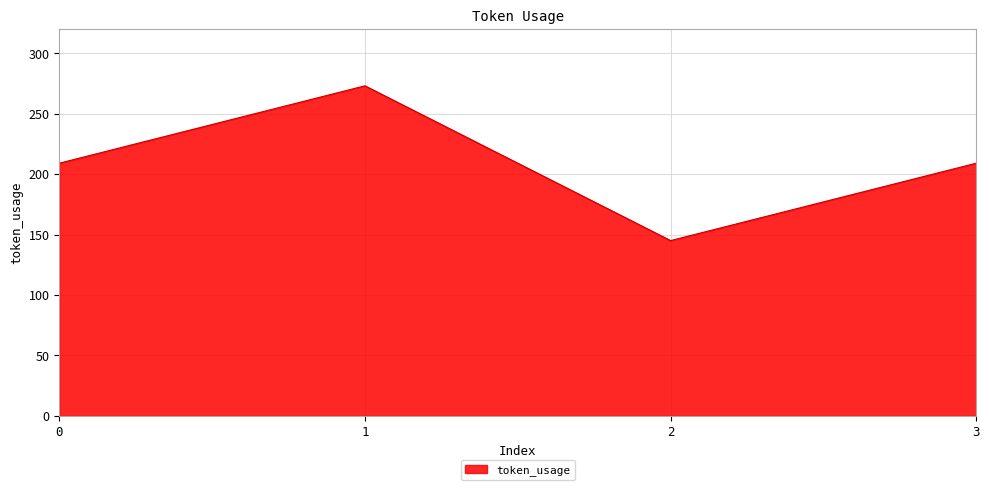

Approximately how many times larger is the value at 2 compared to 1?

0.5